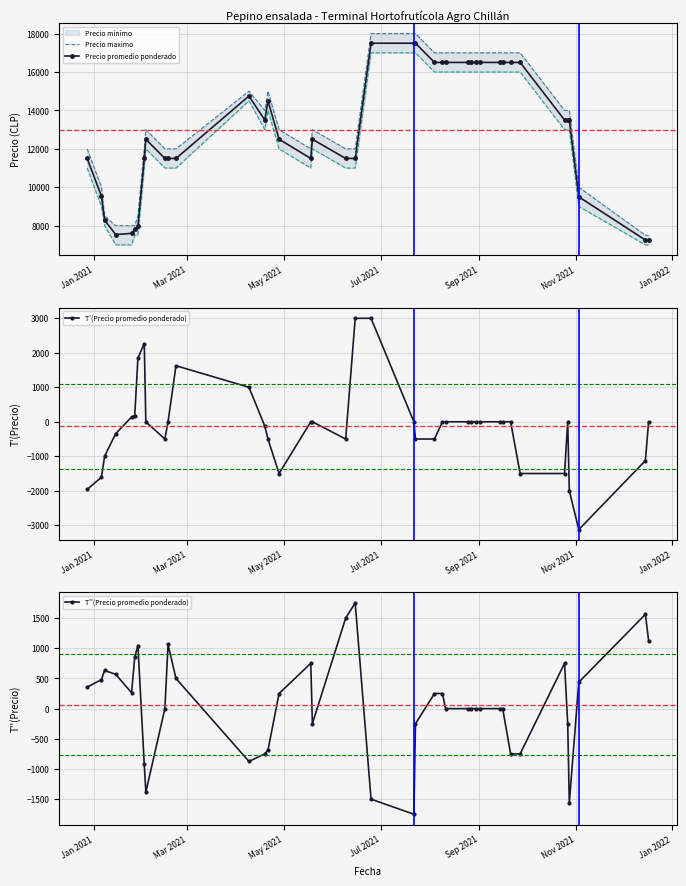

Count the number of data series in this chart.

4